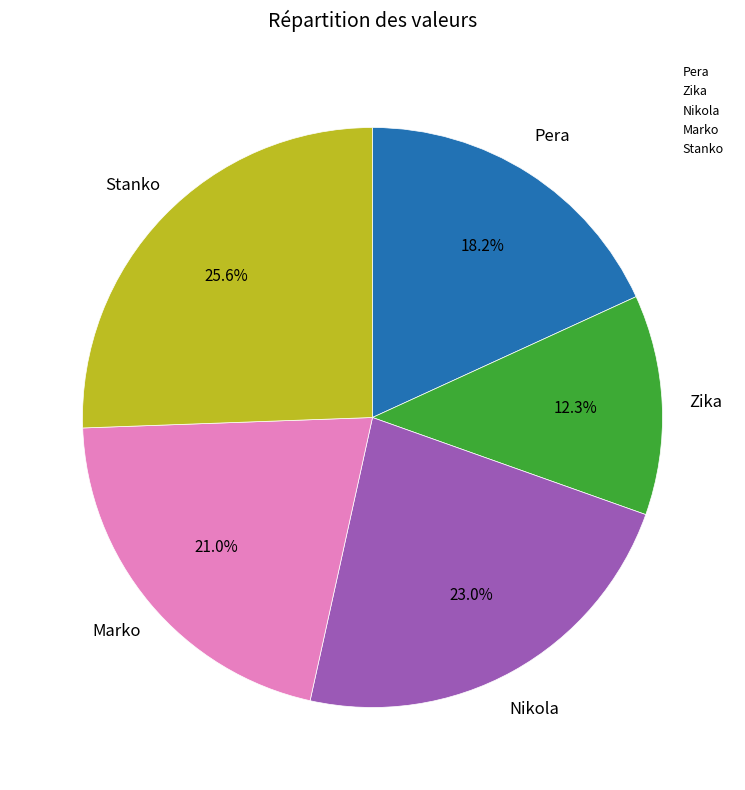

What is the ratio of the value at Pera to the value at Marko?

0.9